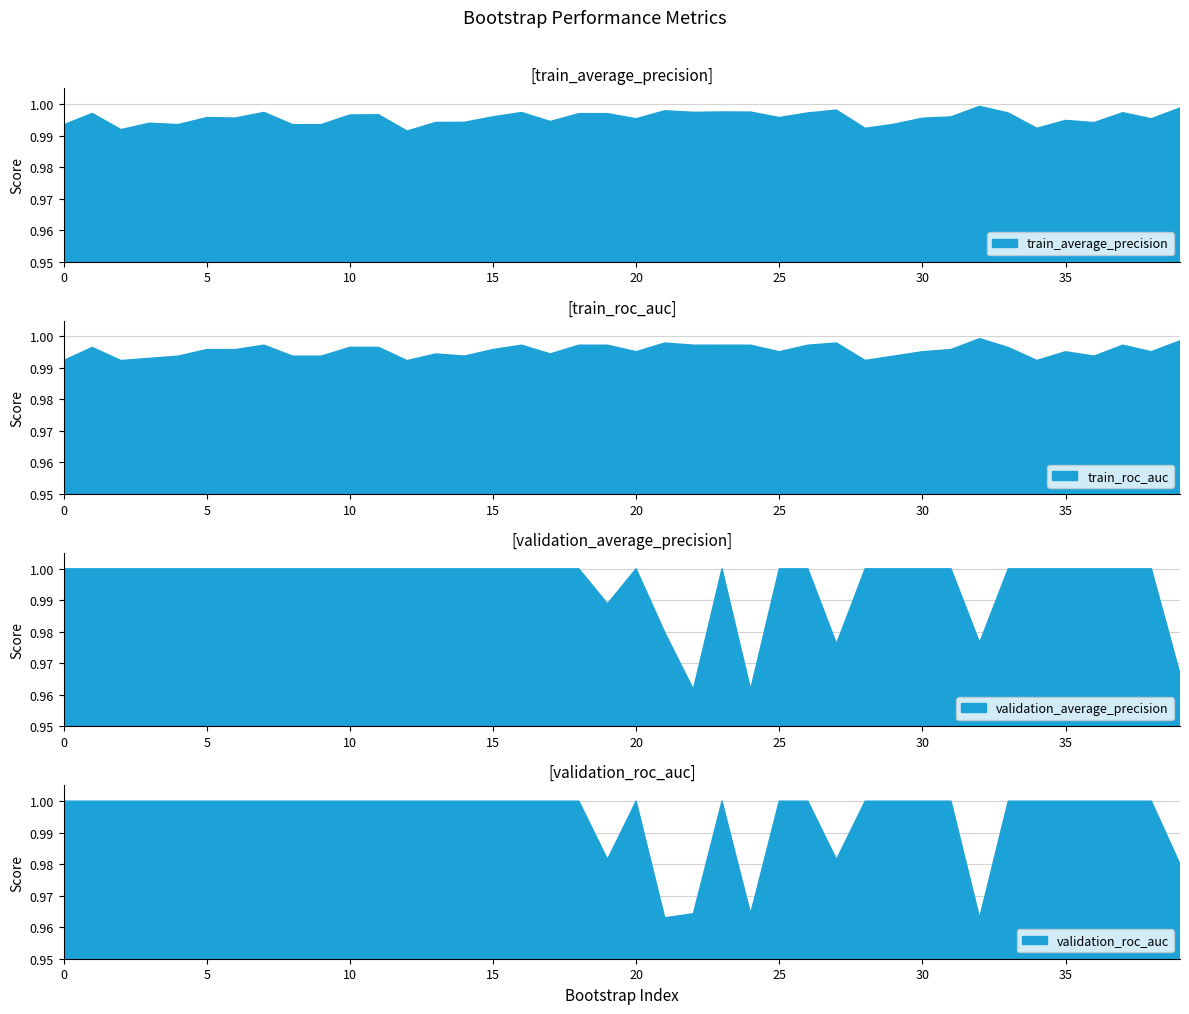

In train_roc_auc, how many points are higher than both neighbors (excluding endpoints)?

11